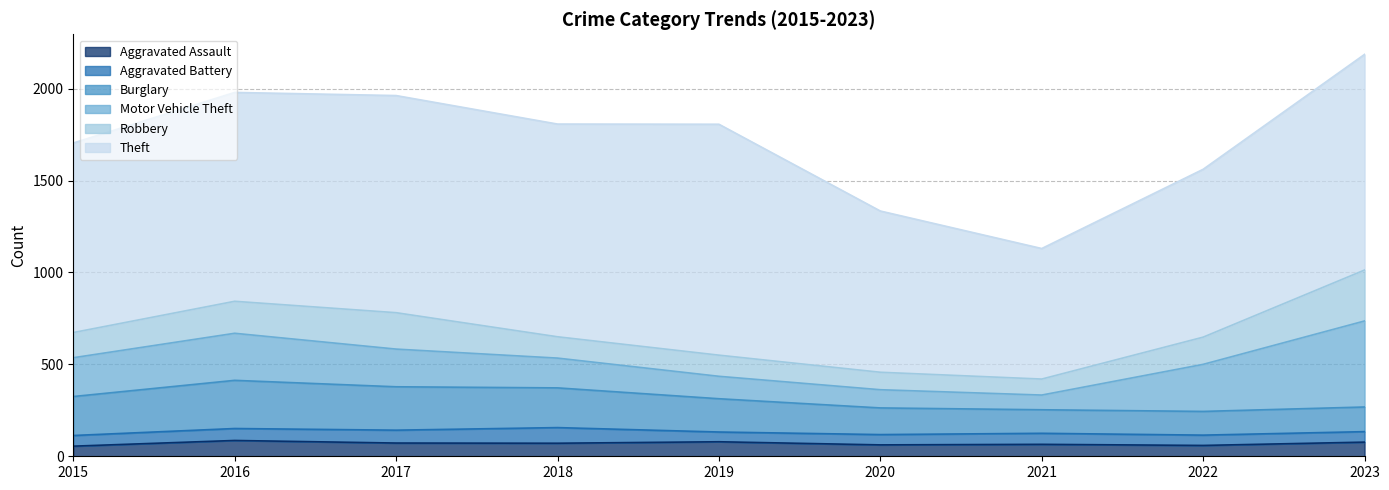

In Aggravated Assault, how many points are lower than both neighbors (excluding endpoints)?

3